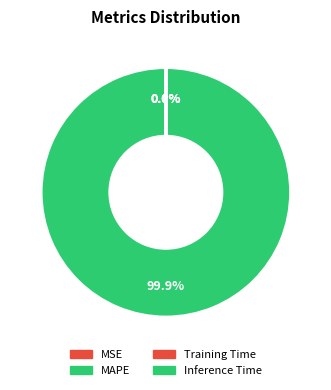

What is the largest slice in the pie chart?

MAPE